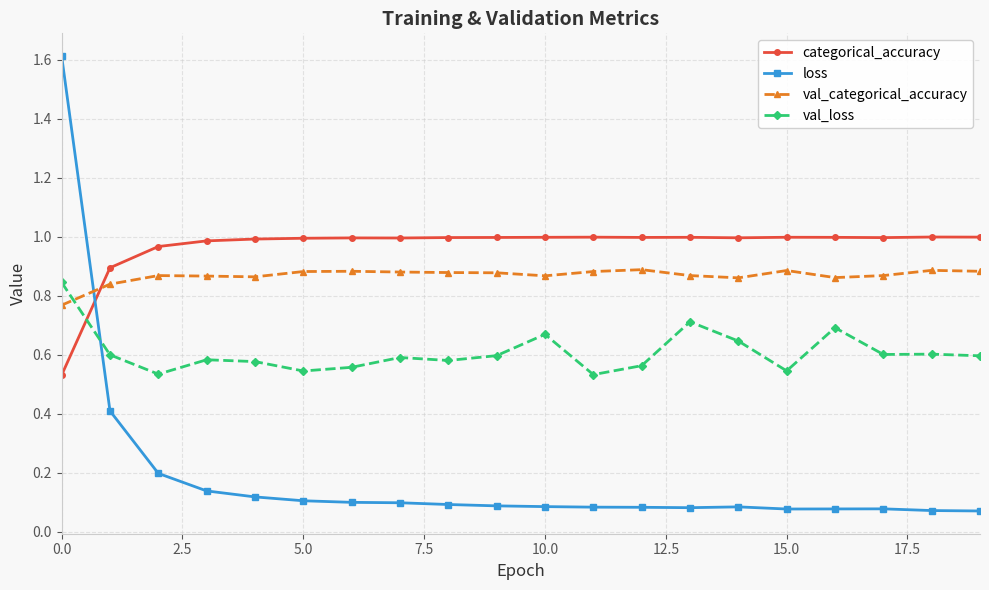

Which series has the widest spread of values?

loss